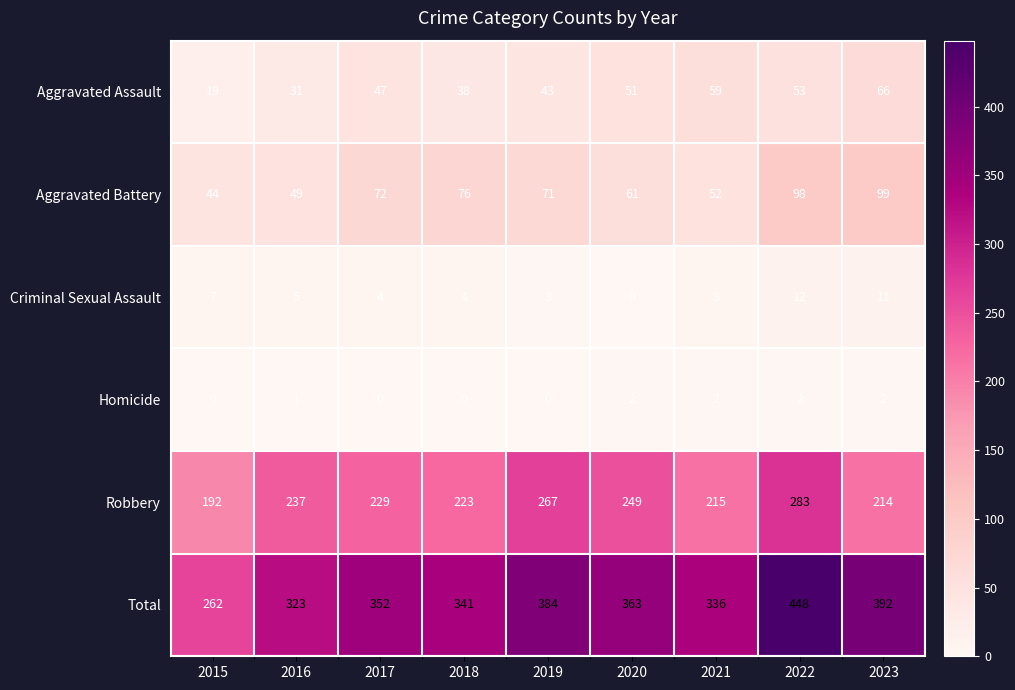

At which label does Aggravated Battery first exceed 71?

2017